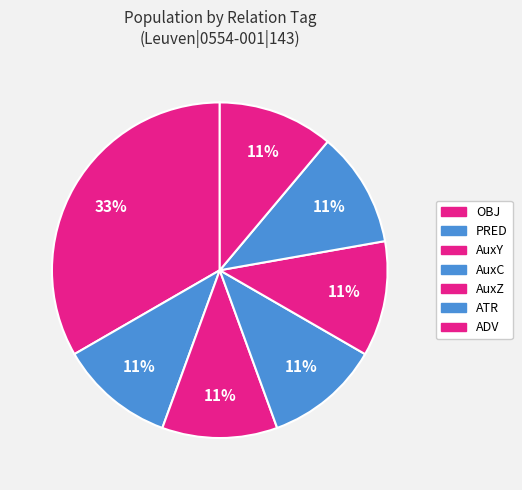

How many segments does this pie chart have?

7